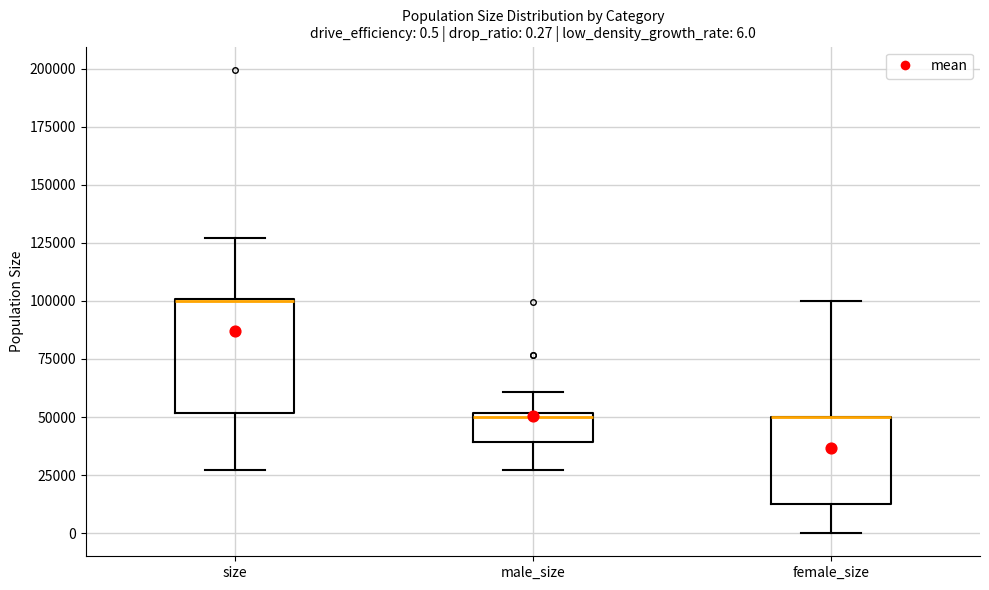

Comparing the boxes themselves (not the whiskers), which one is the tallest?

size